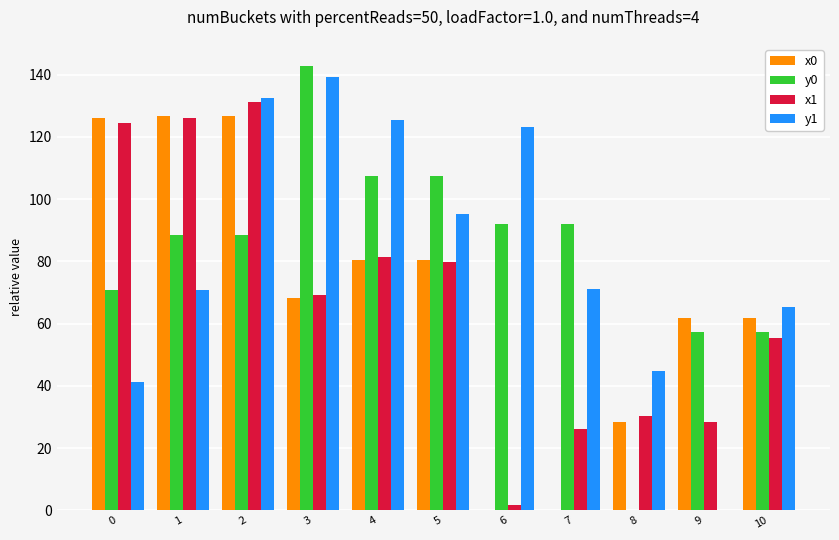

What is the sum of the x0 values at 3 and 2?

195.0